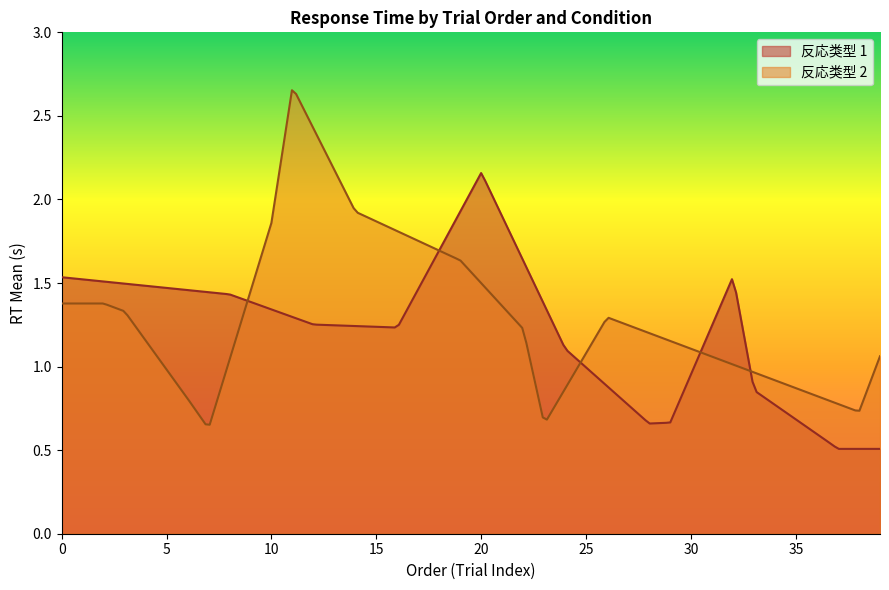

Which series has the widest spread of values?

反応类型 2